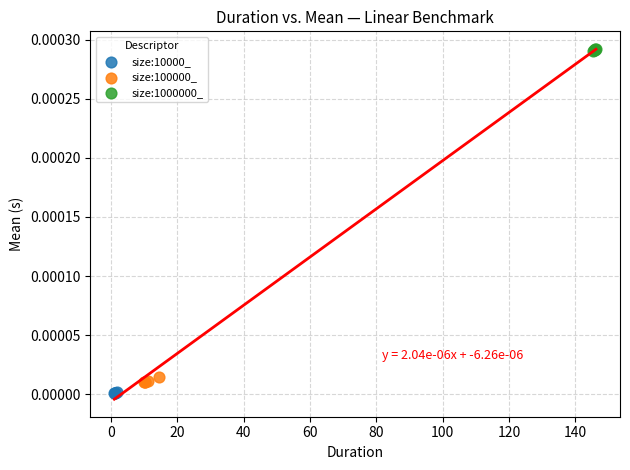

Which series contains the lowest Y value?

size:10000_